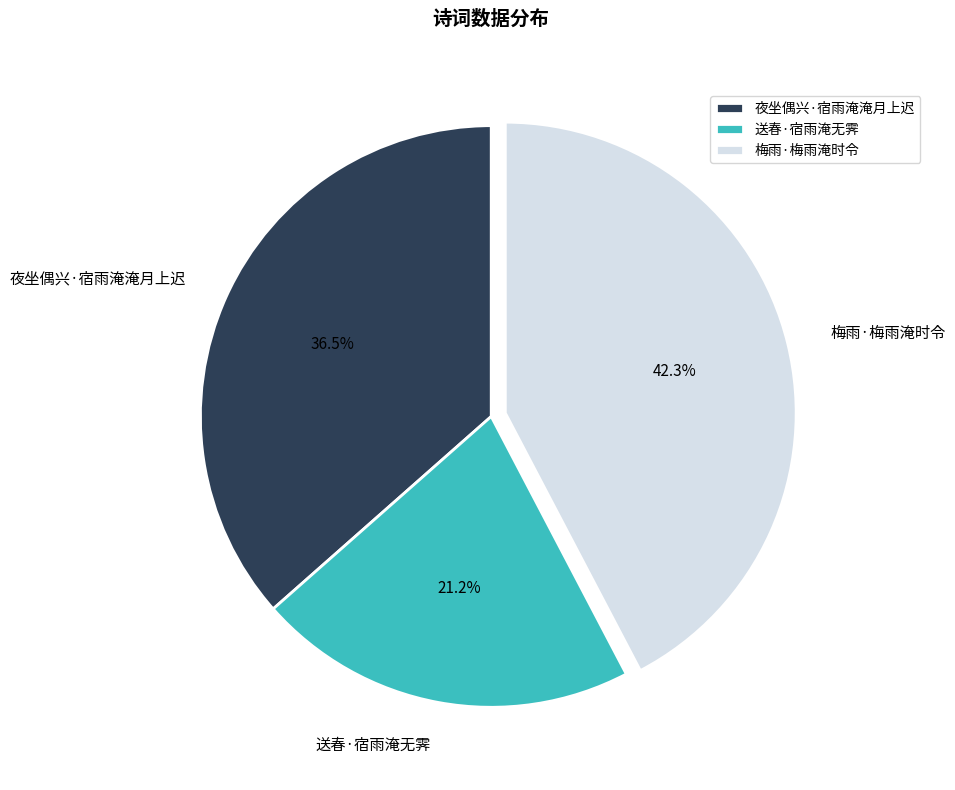

To the nearest percent, what is the average slice percentage?

33%